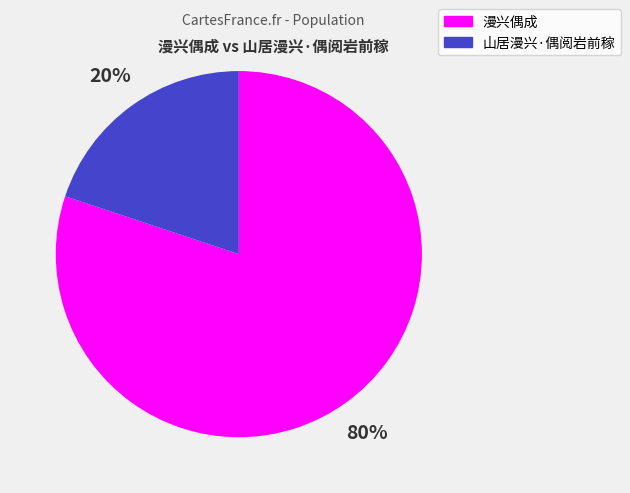

To the nearest percent, what percentage of the pie is 漫兴偶成?

80%